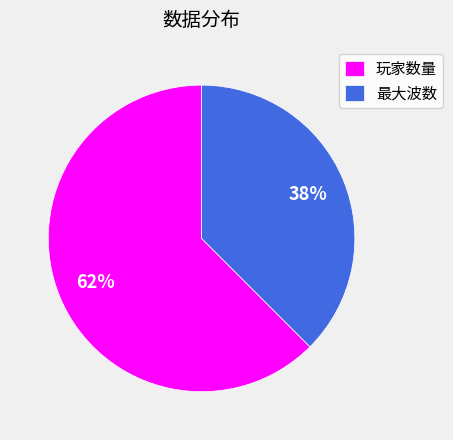

Do 玩家数量 and 最大波数 together represent more than half of the pie?

Yes